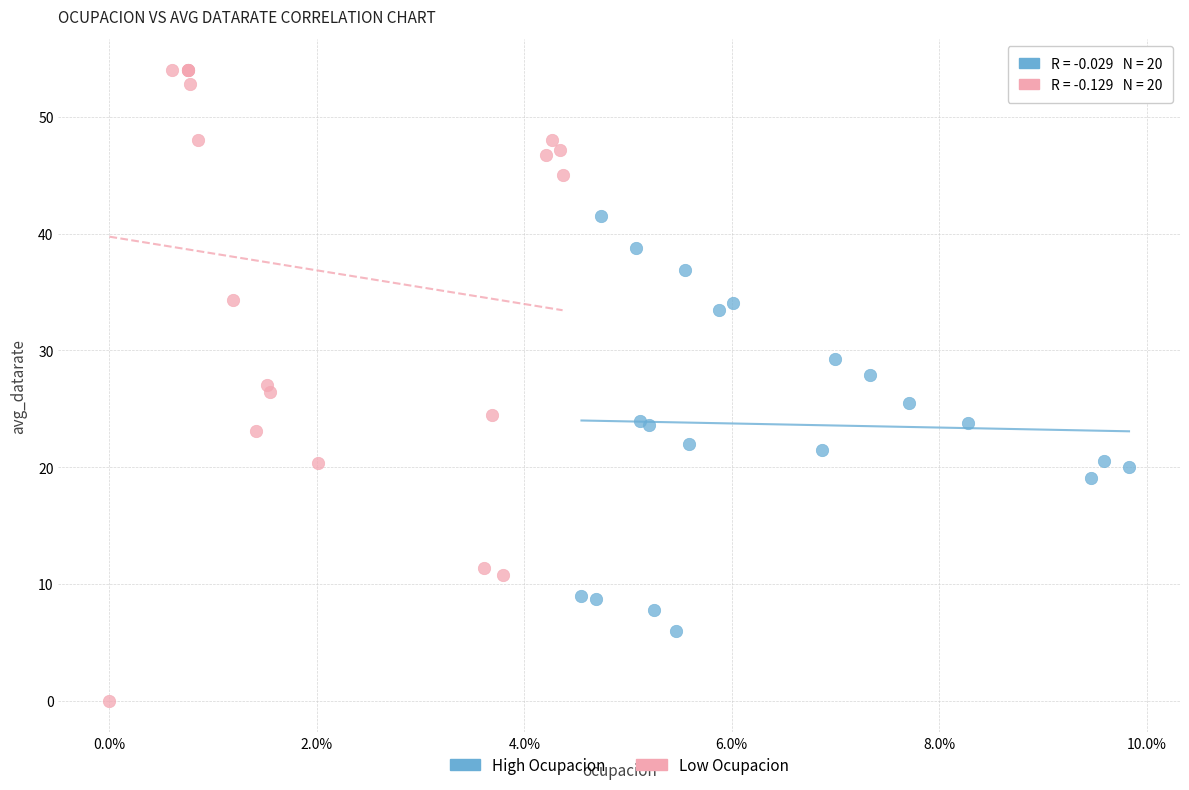

Which series reaches the minimum Y coordinate?

Low Ocupacion